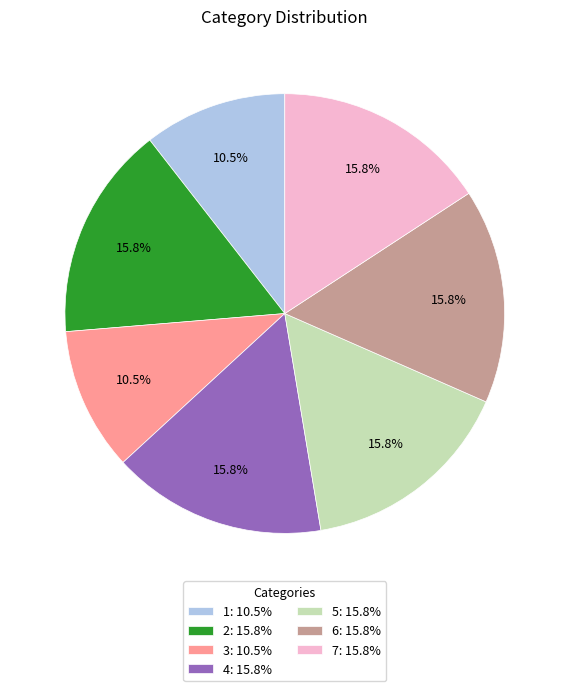

Does 5 account for over 50% of the chart?

No